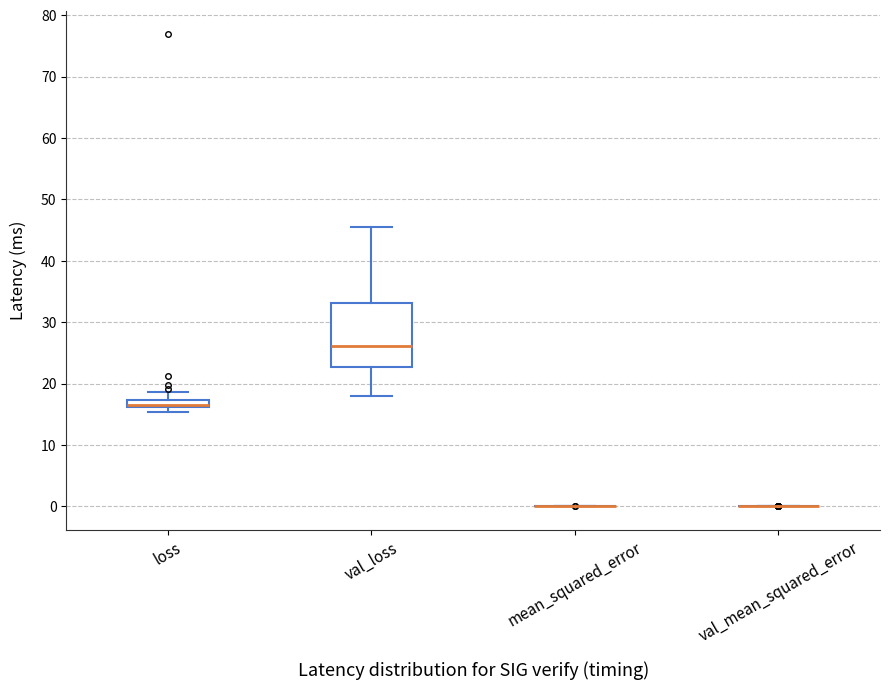

Comparing the boxes themselves (not the whiskers), which one is the tallest?

val_loss